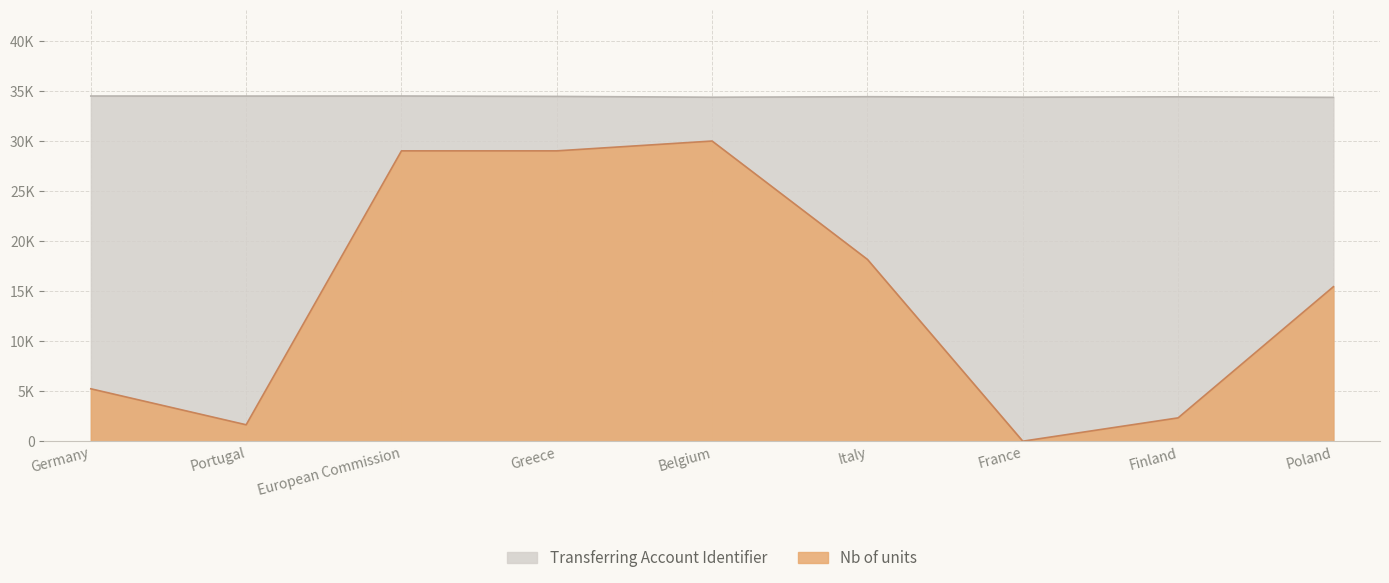

Where is the first local maximum for Transferring Account Identifier?

European Commission